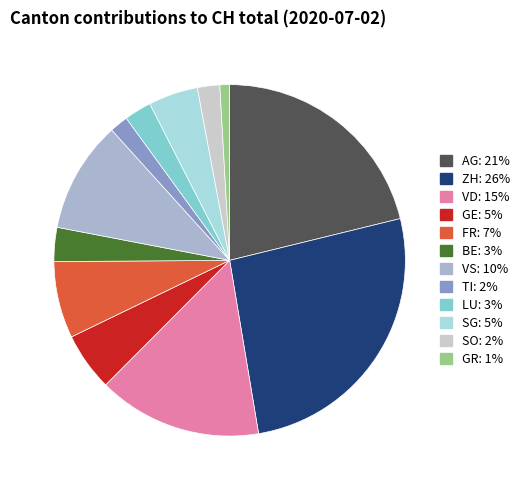

Does any single category account for the majority?

No